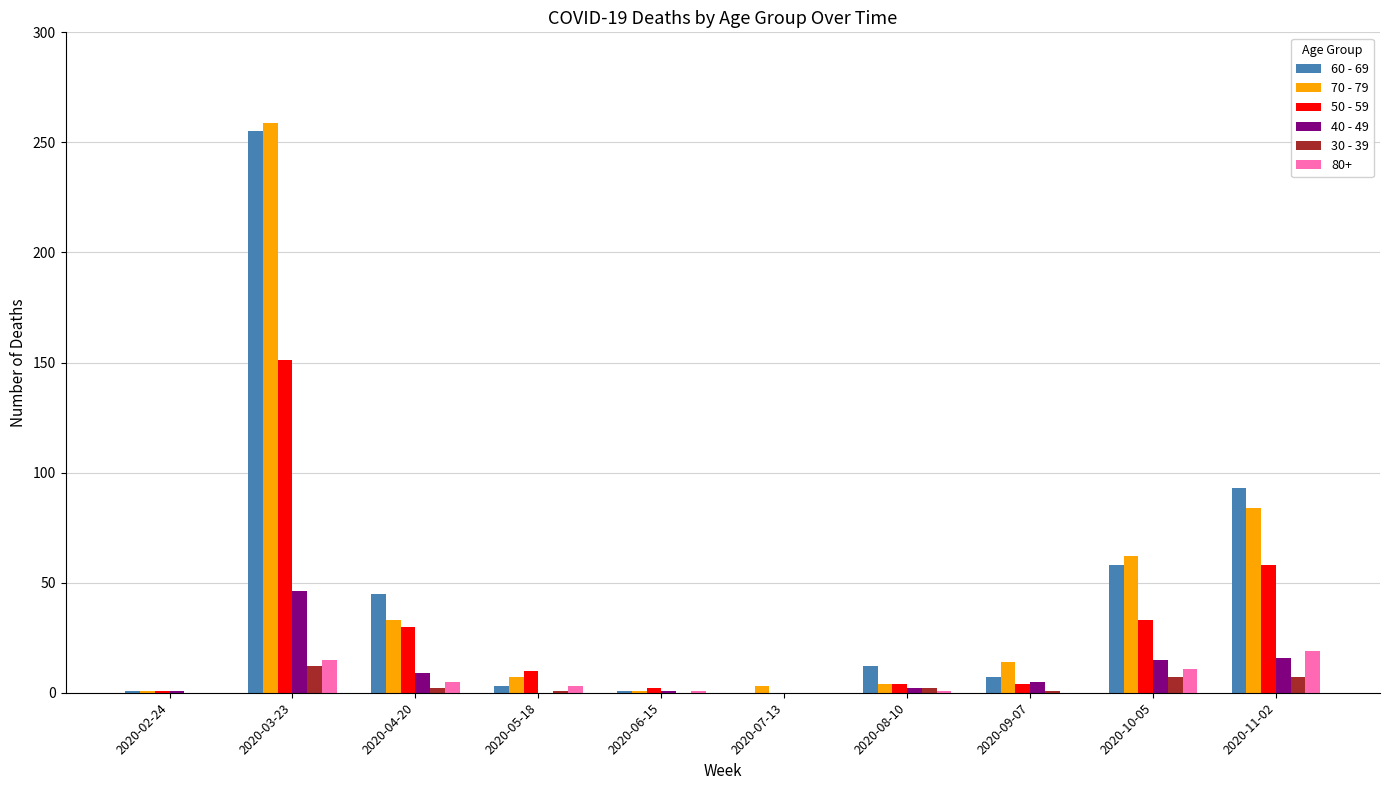

The value of 50 - 59 at 2020-04-20 is 19. True or false?

False